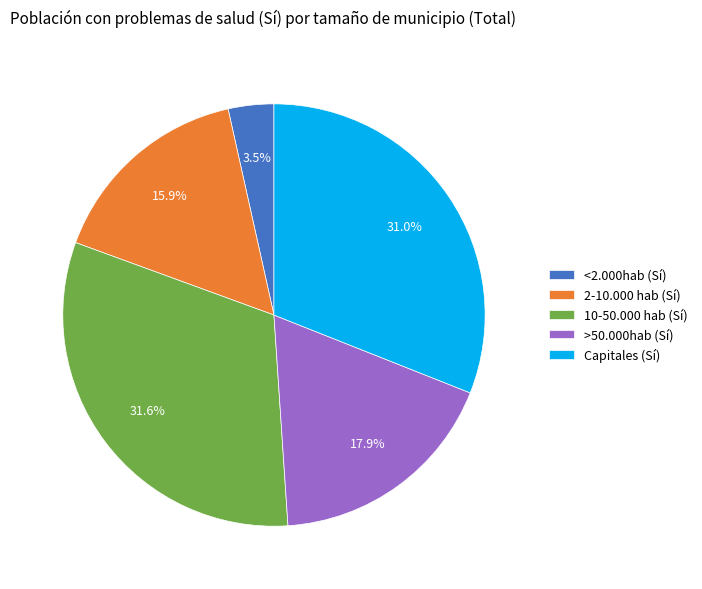

Which category has the biggest portion of the pie?

10-50.000 hab (Sí)